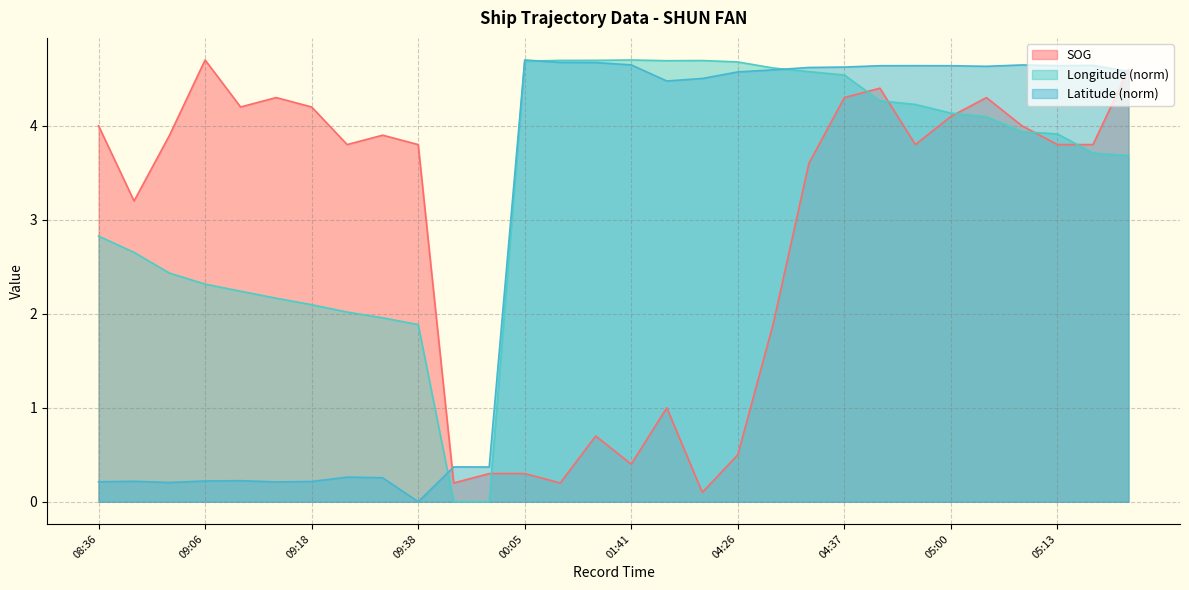

How many lines are shown in the chart?

3